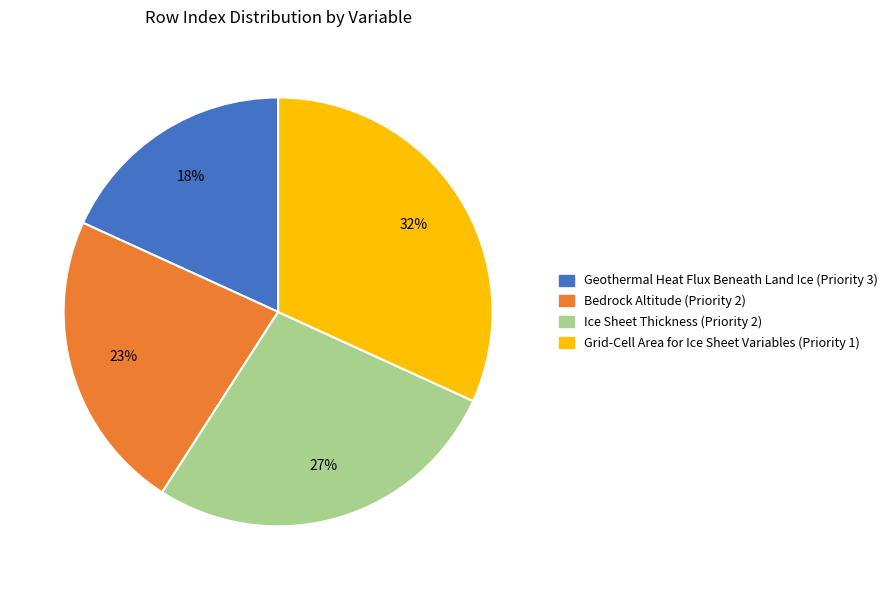

Count the number of slices in the pie.

4